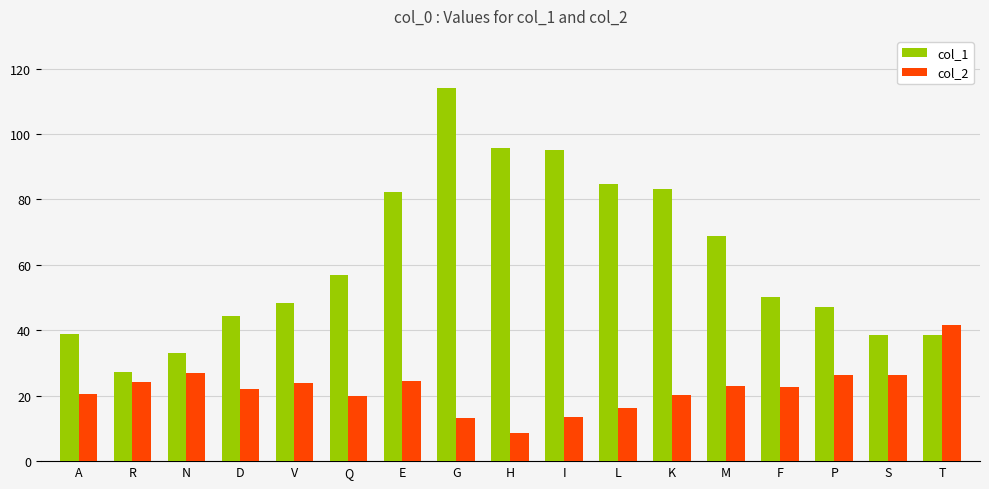

How many values in the col_1 series exceed 50?

9